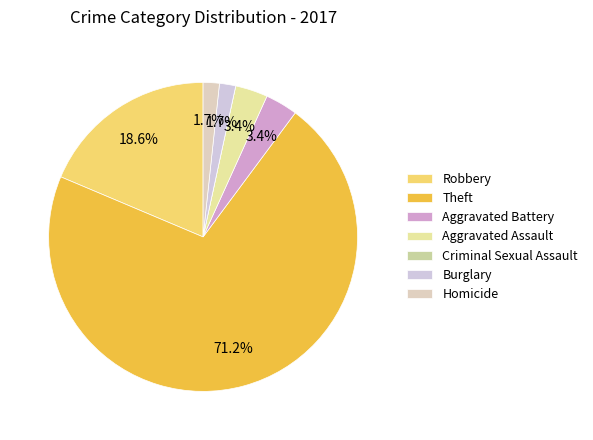

Does Theft represent more than half of the total?

Yes